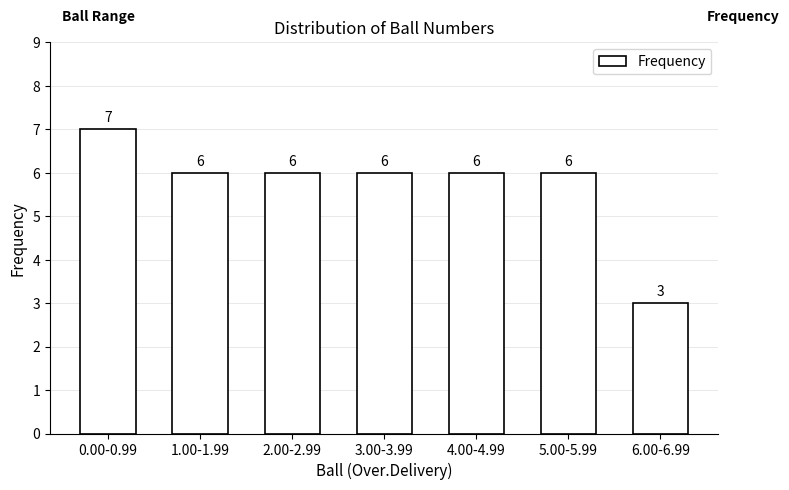

Reading right to left, transcribe all the data shown in this chart.

3	6	6	6	6	6	7